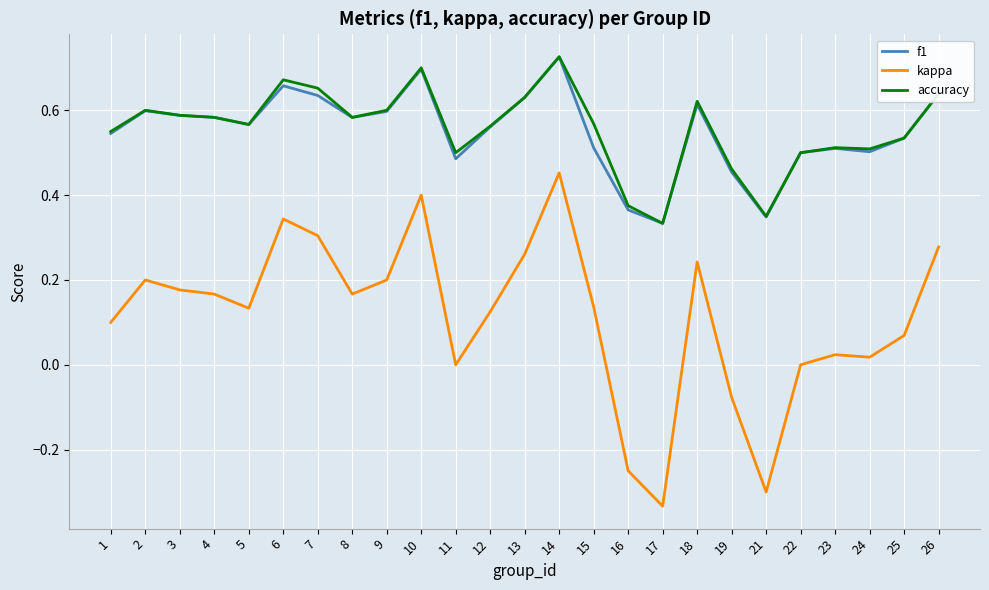

Is it true that f1 equals 1.0 at 7?

False